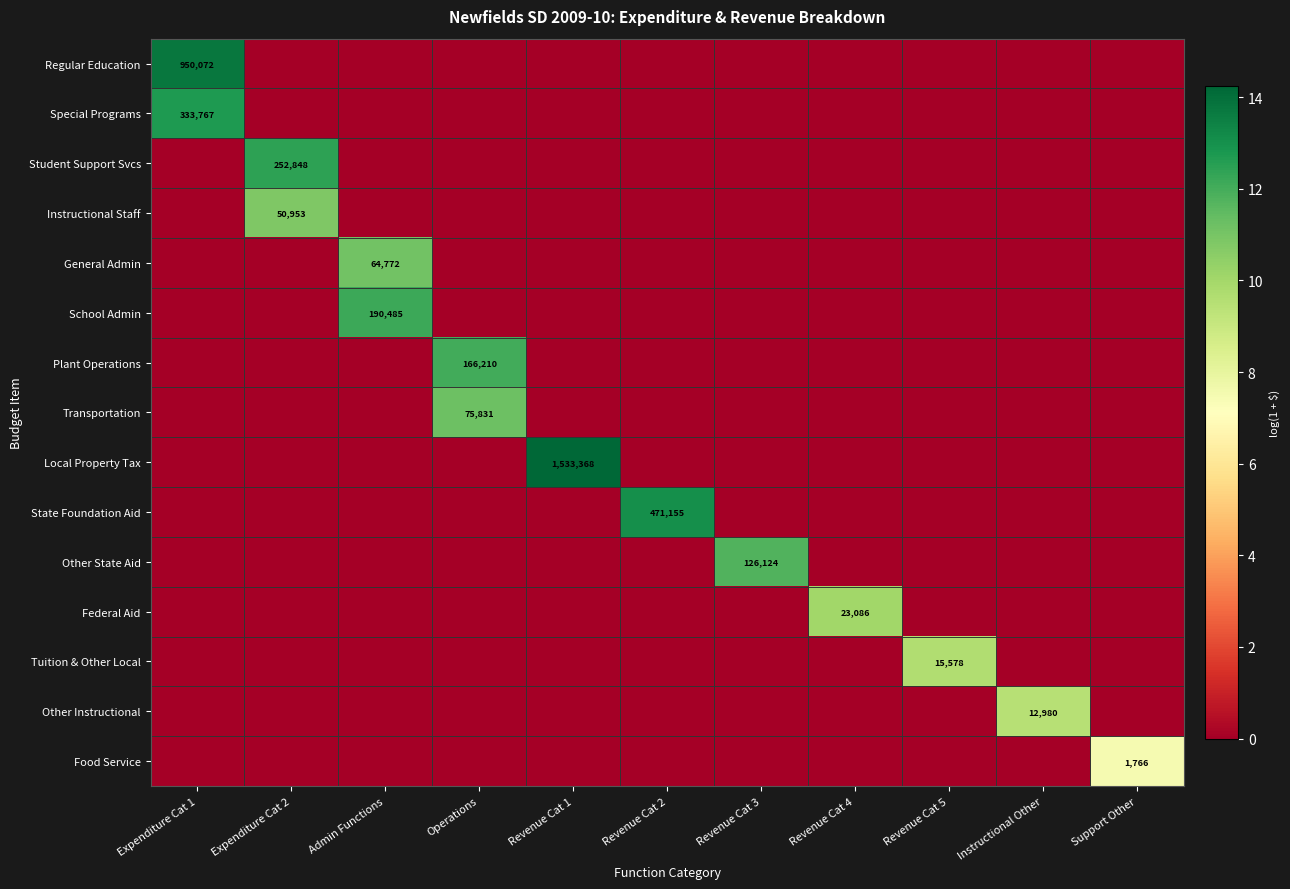

The value of Local Property Tax at Revenue Cat 1 is 629406. True or false?

False